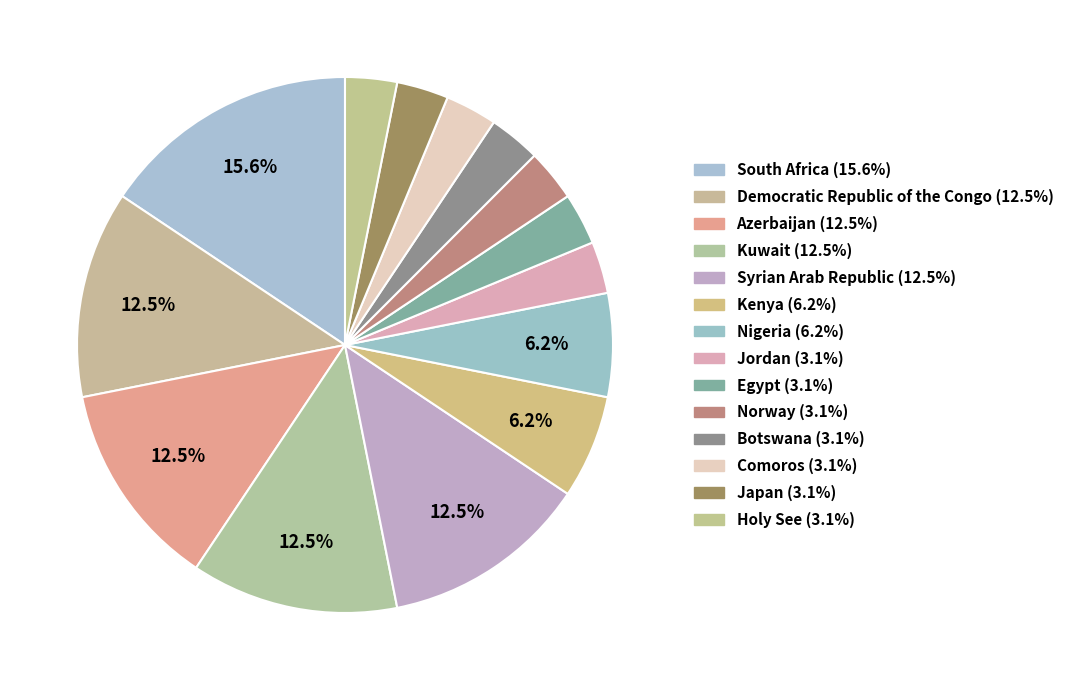

How much of the chart is everything except Norway?

96.9%